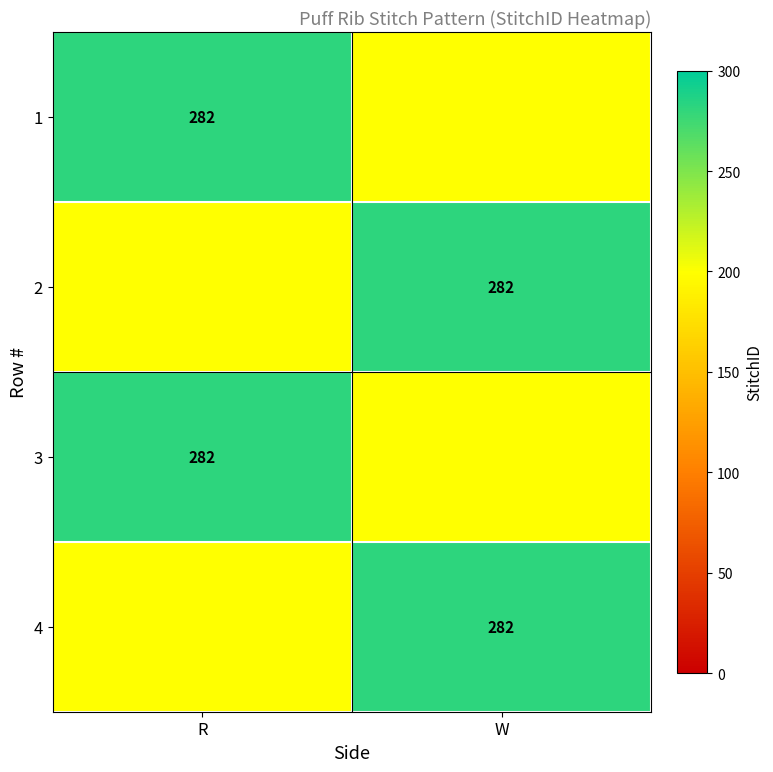

The 3 series shows 282 at R. True or false?

True